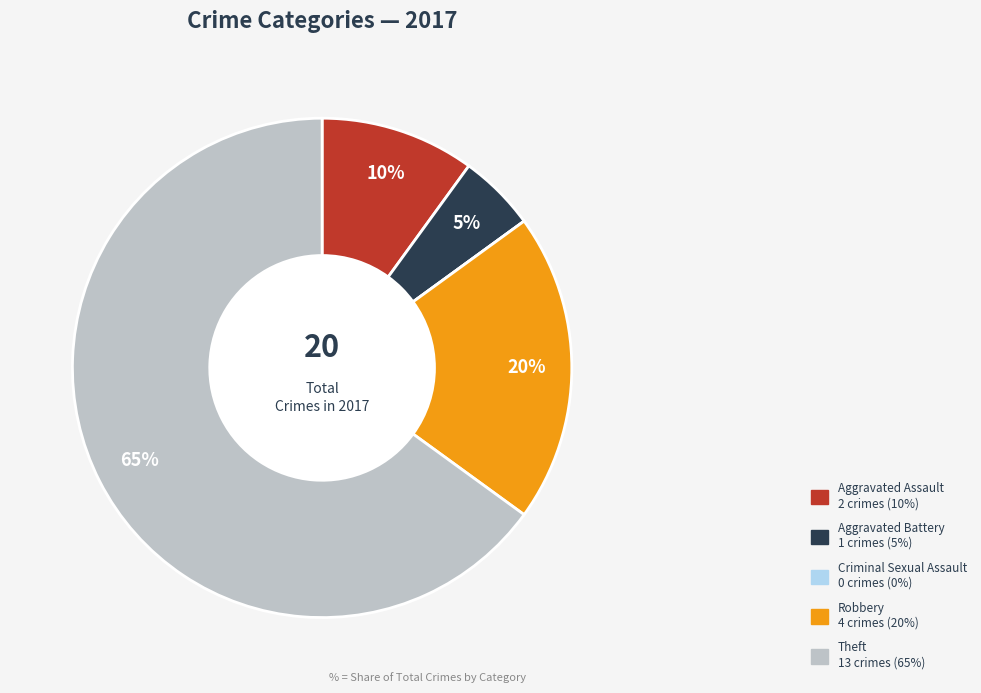

The Theft slice represents 65% of the pie. True or false?

True